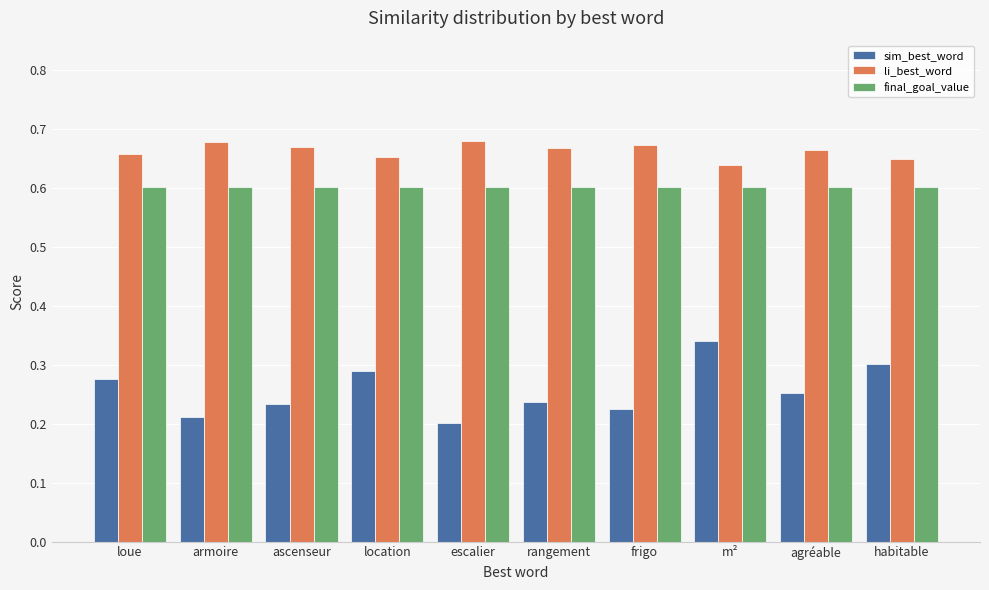

At ascenseur, list the series in order from smallest to largest.

sim_best_word, final_goal_value, li_best_word